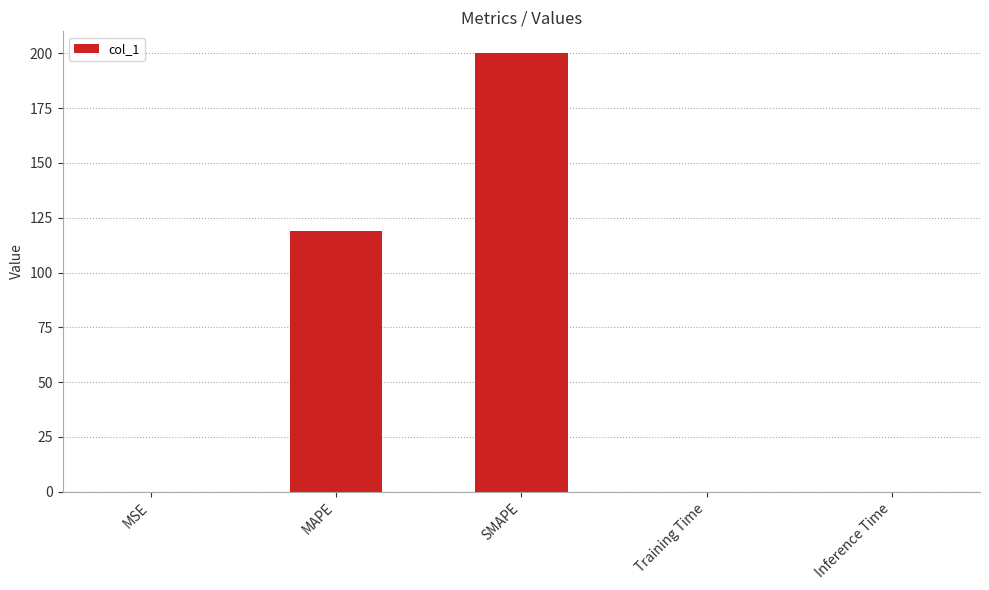

What is the maximum value shown in the chart?

200.0